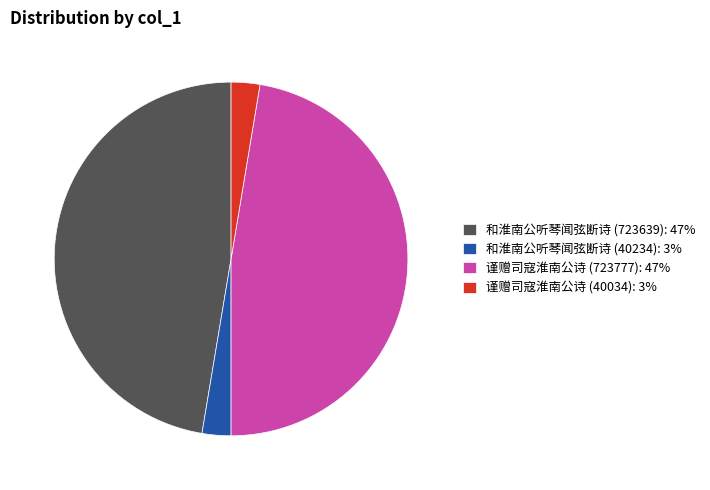

Combined, do 谨赠司寇淮南公诗 (723777) and 和淮南公听琴闻弦断诗 (723639) account for over 50%?

Yes